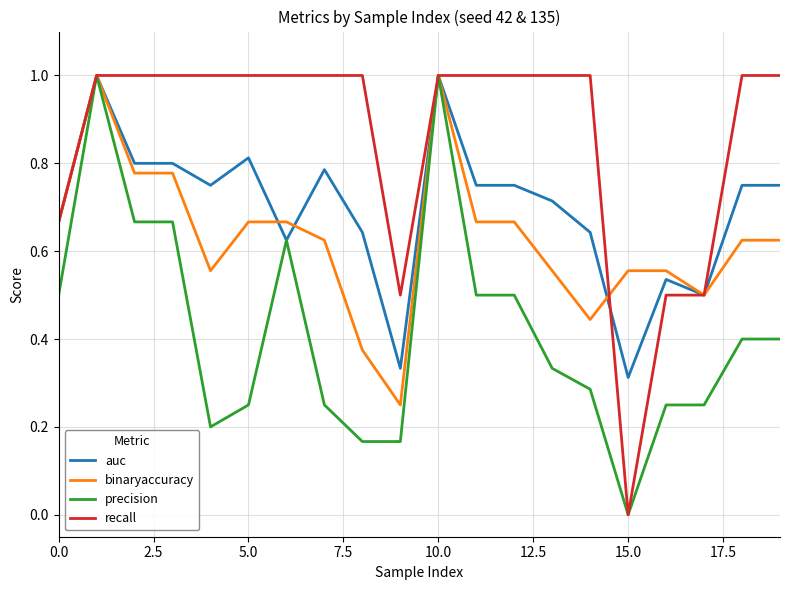

Which series has the largest total across all categories?

recall